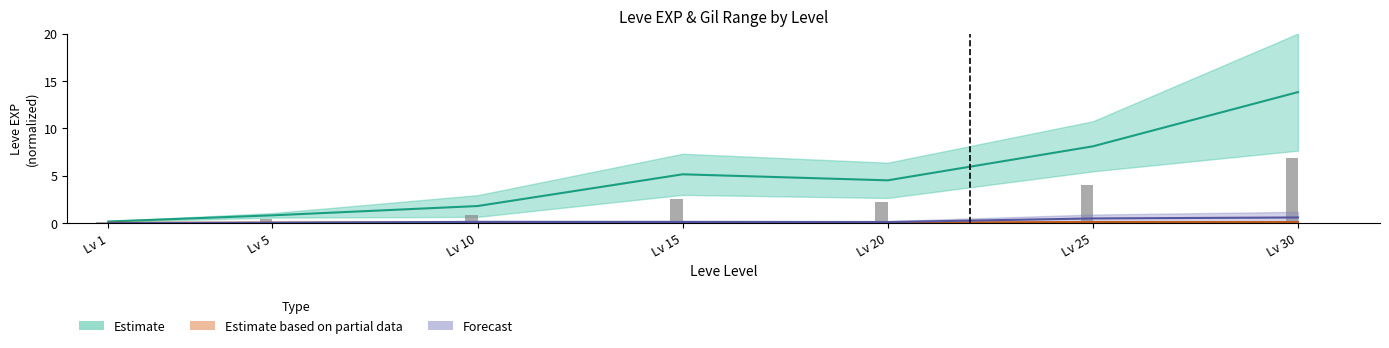

At how many categories does at least one series exceed 1?

5